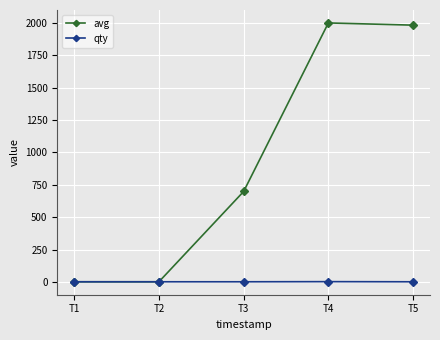

True or false: qty has a value of 1 at T2.

True